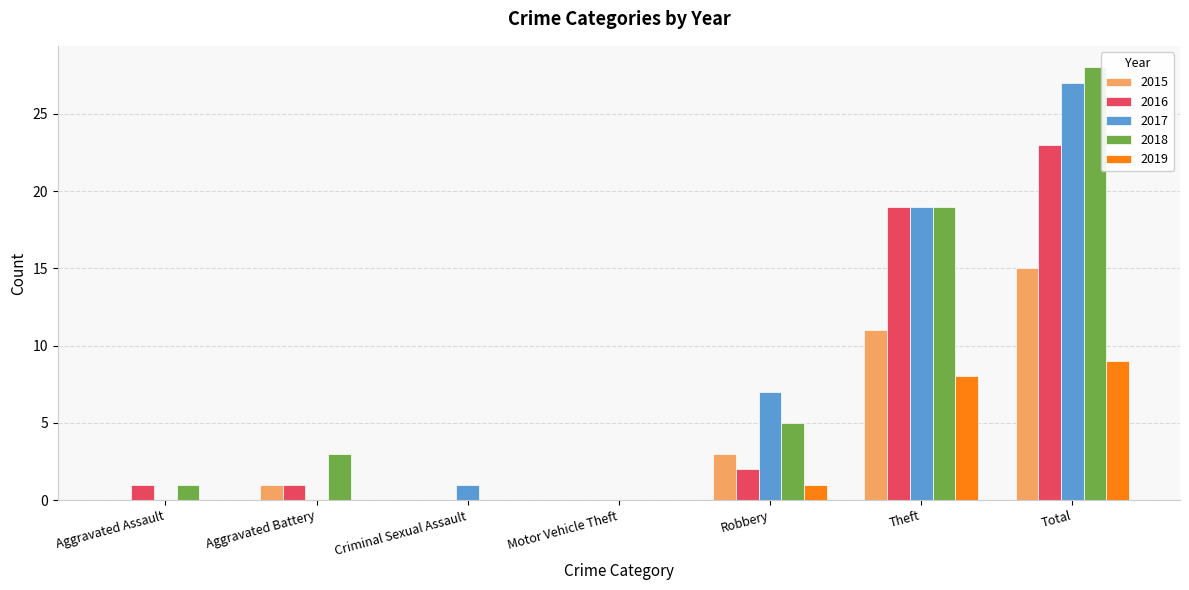

Does the chart contain stacked bars?

No